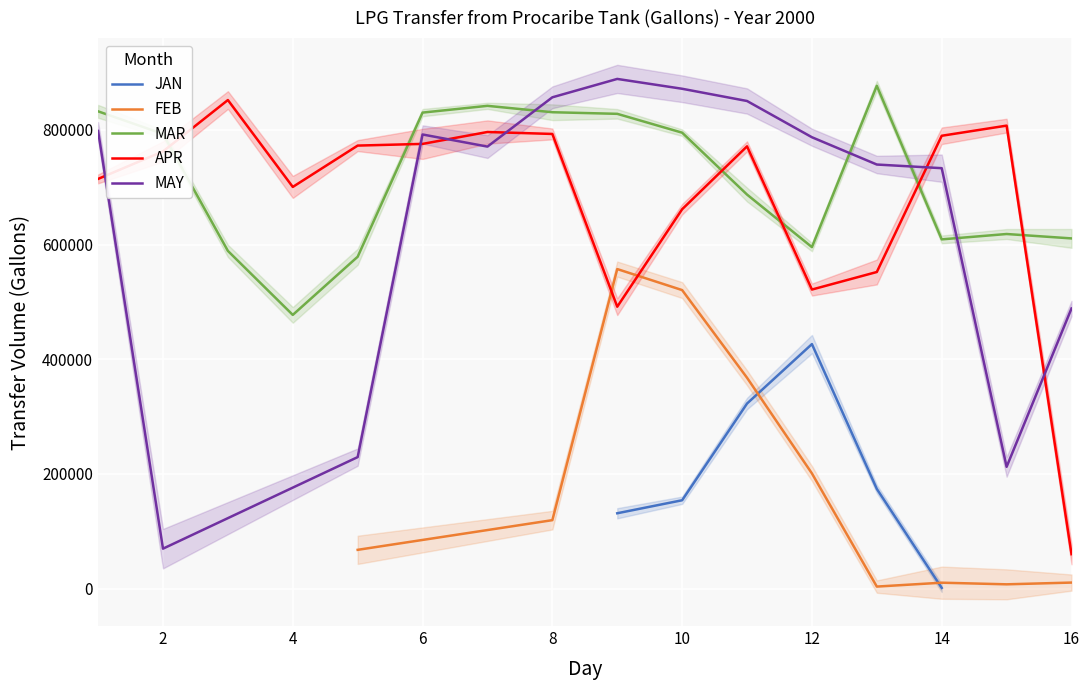

What are all the series names shown in the legend?

JAN, FEB, MAR, APR, MAY